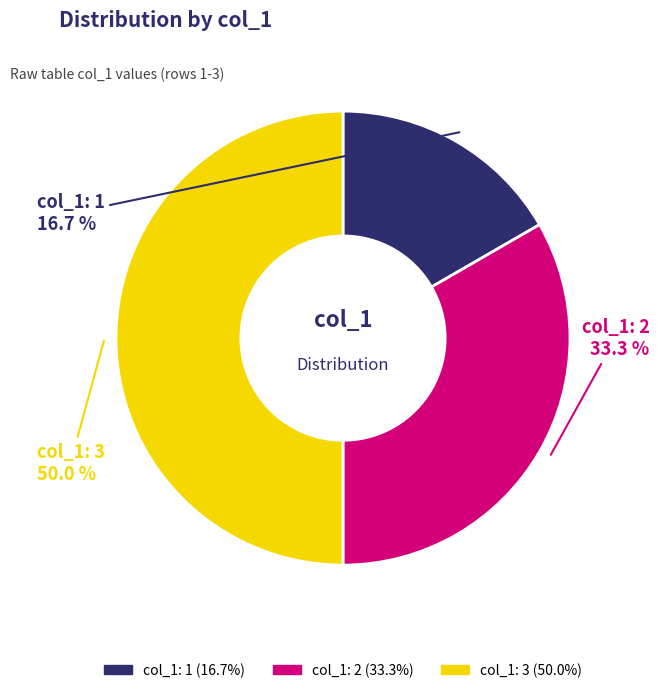

How many slices are in this pie chart?

3